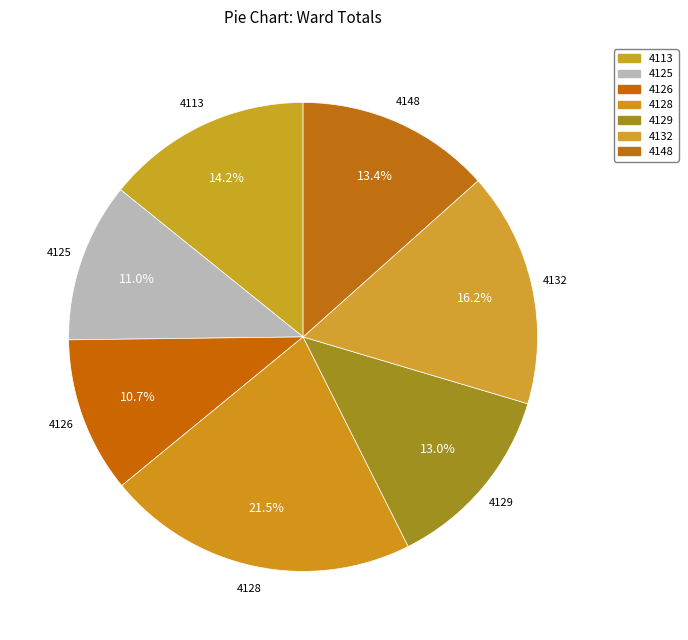

To the nearest percent, what is the combined percentage of 4125 and 4148?

24%